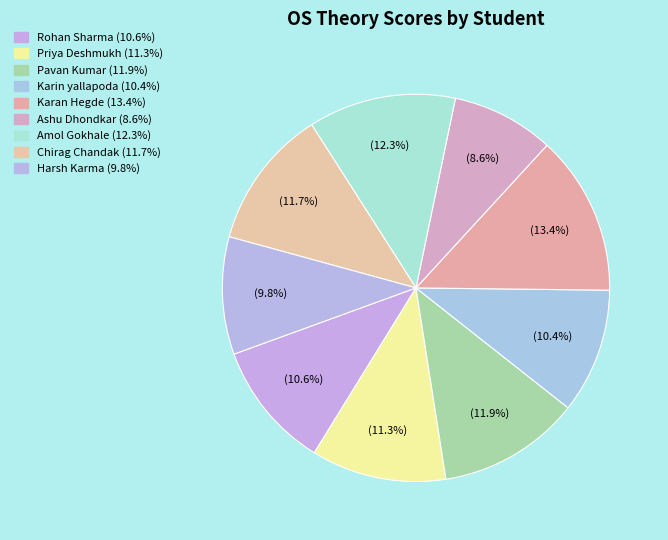

Combined, do Chirag Chandak and Amol Gokhale account for over 50%?

No